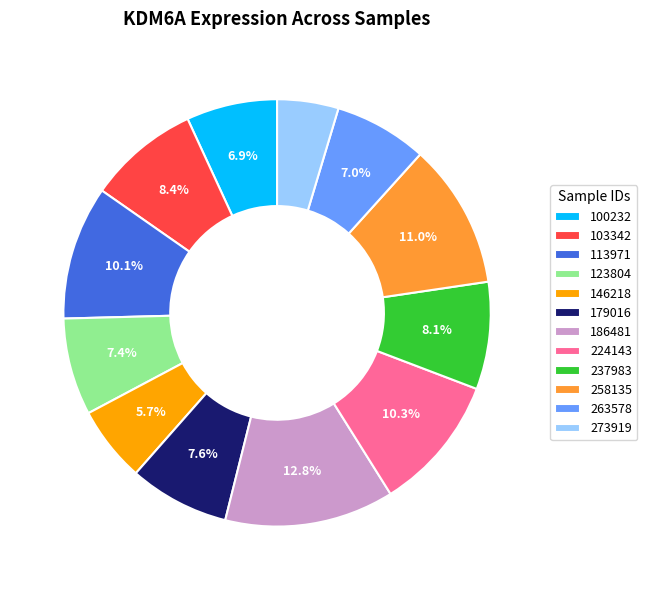

To the nearest percent, what is the average slice percentage?

8%